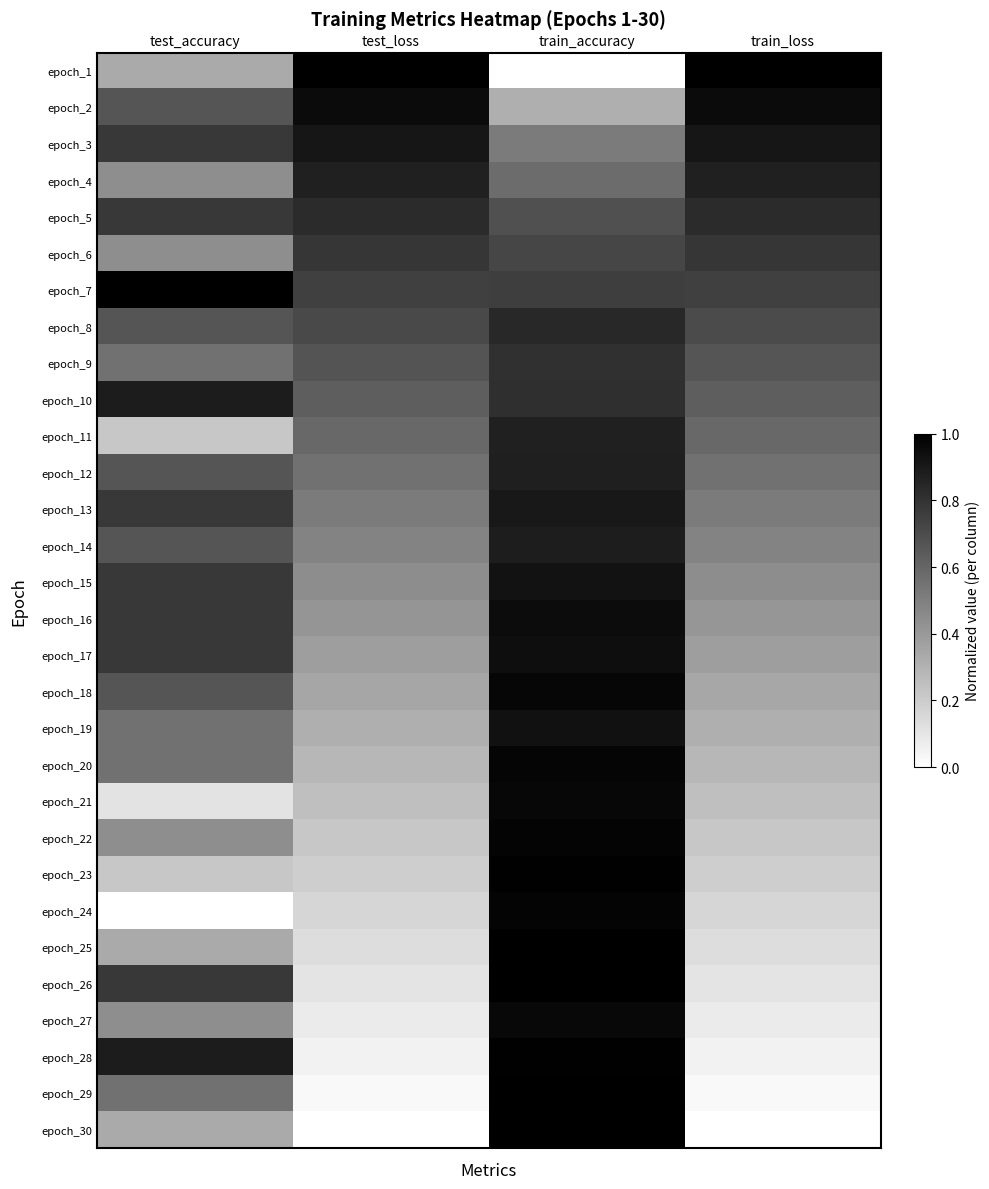

Rank the series at test_accuracy from lowest to highest value.

epoch_24, epoch_21, epoch_11, epoch_23, epoch_1, epoch_25, epoch_30, epoch_4, epoch_6, epoch_22, epoch_27, epoch_9, epoch_19, epoch_20, epoch_29, epoch_2, epoch_8, epoch_12, epoch_14, epoch_18, epoch_3, epoch_5, epoch_13, epoch_15, epoch_16, epoch_17, epoch_26, epoch_10, epoch_28, epoch_7